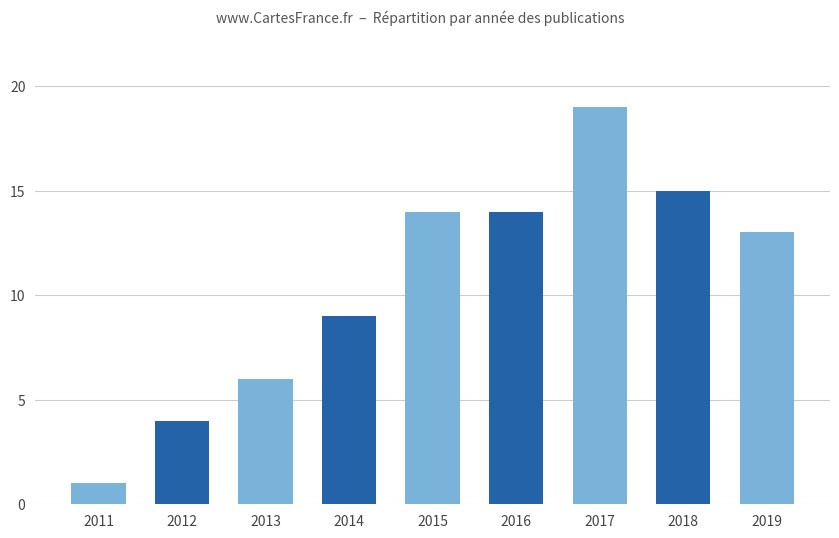

Reading left to right, what are all the values shown in this chart?

2011=1	2012=4	2013=6	2014=9	2015=14	2016=14	2017=19	2018=15	2019=13